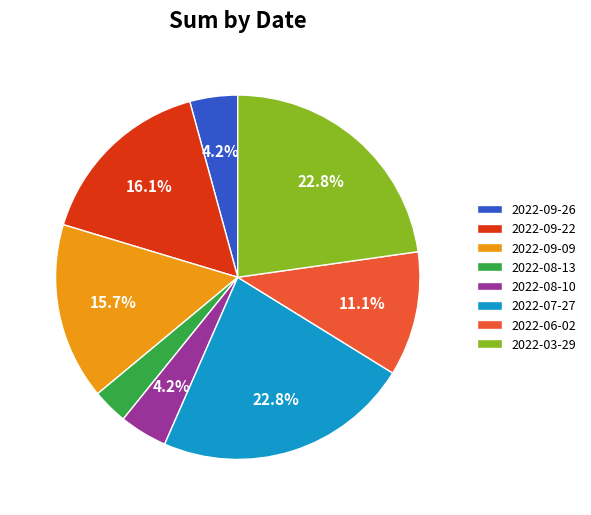

Which category has the smallest portion of the pie?

2022-08-13